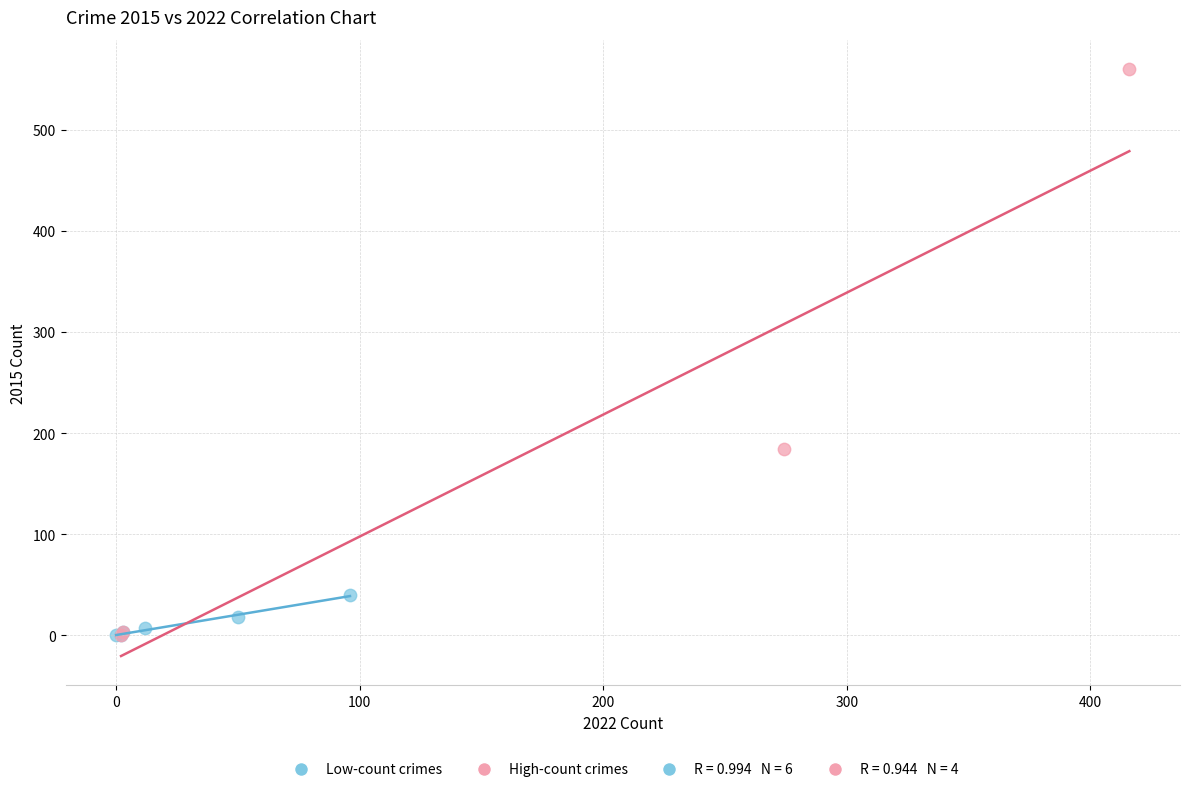

Which series has the largest Y range (max minus min)?

High-count crimes